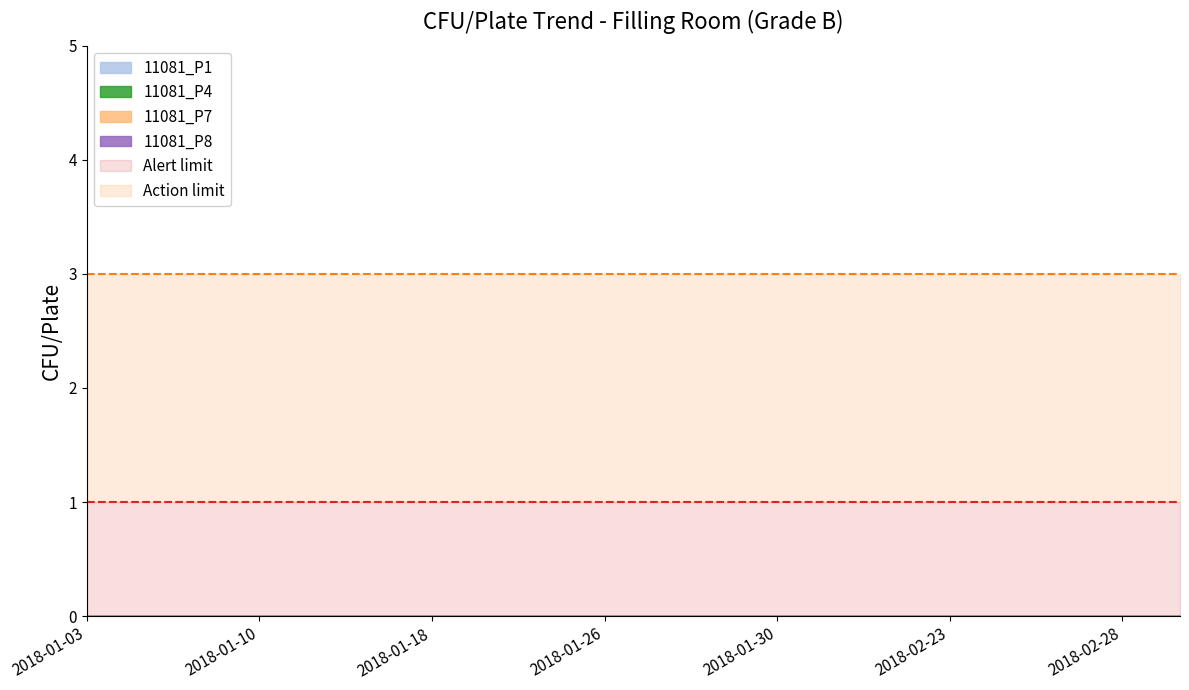

Is the value of 11081_P1 at 2018-02-06 greater than the value of Action limit at 2018-02-23?

No